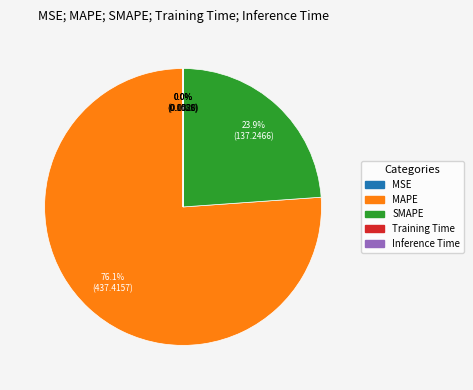

To the nearest percent, what is the difference between the largest and smallest slice percentages?

76%